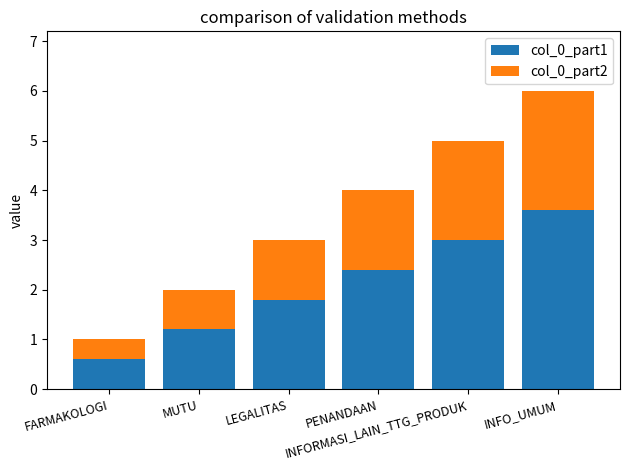

What is the highest value of the col_0_part1 series?

3.6